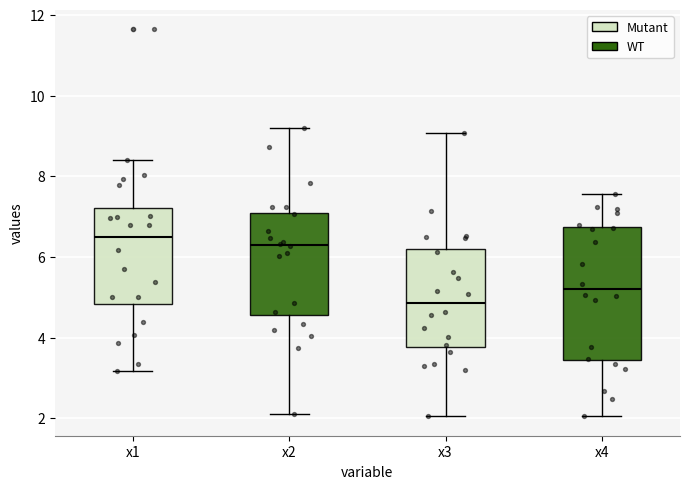

Where does the median line of the box for x1 sit on the y-axis? The values are not printed on the chart, so give them approximately, as read against the axis.

6.4